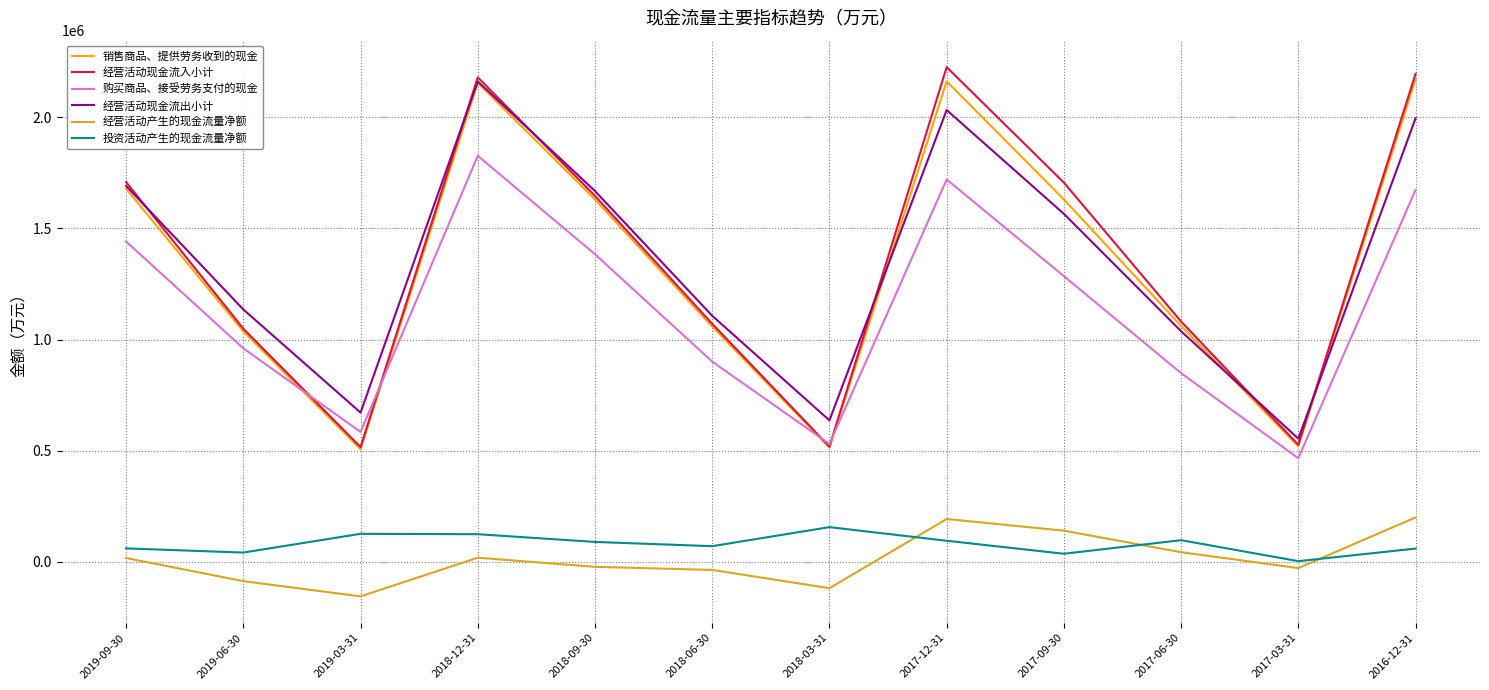

The 经营活动现金流出小计 series shows 990055 at 2016-12-31. True or false?

False